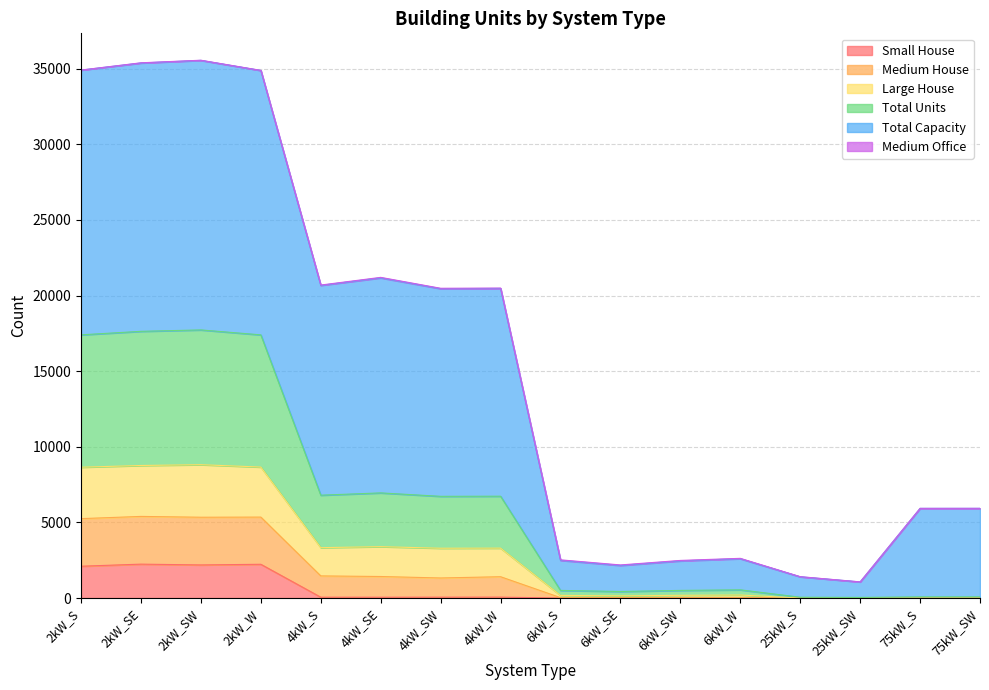

What is the highest value of the Small House series?

2242